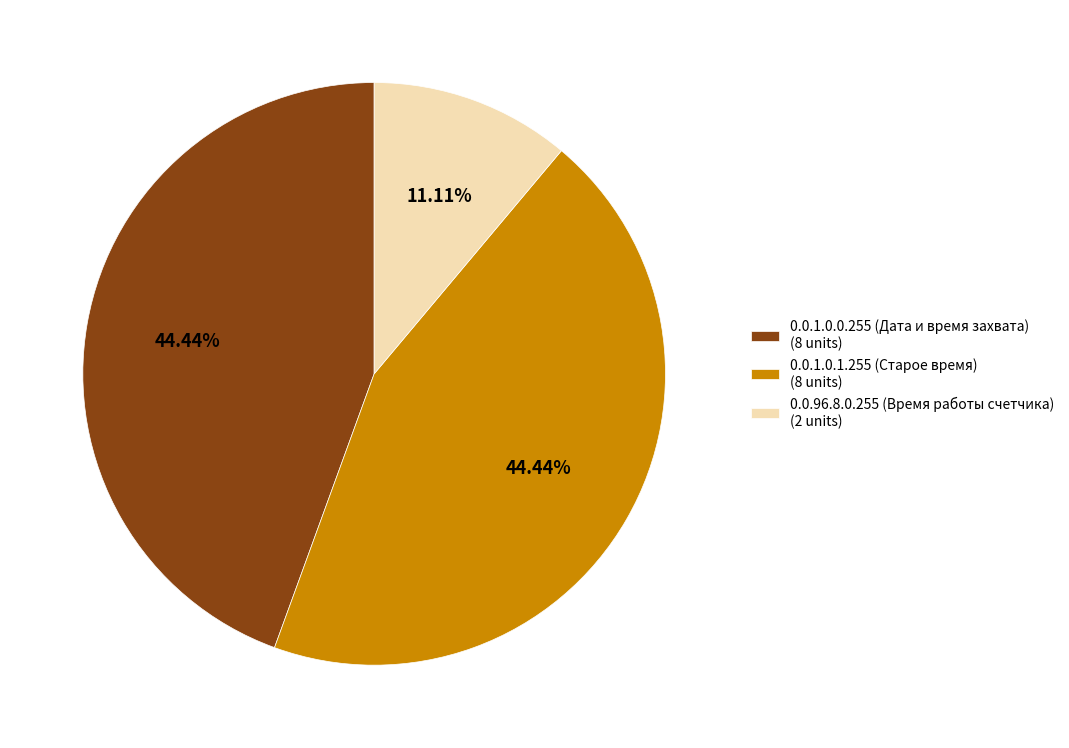

Approximately how many times larger is the value at 0.0.1.0.0.255 (Дата и время захвата) (8 units) compared to 0.0.1.0.1.255 (Старое время) (8 units)?

1.0